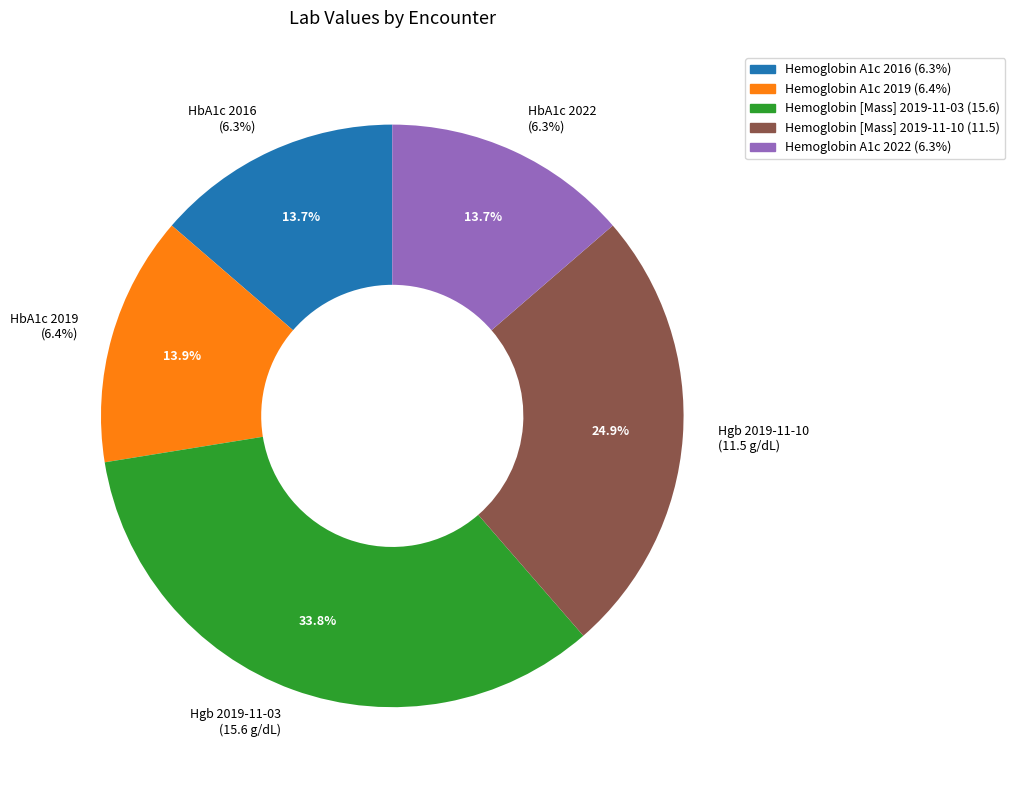

Rank the categories by value from lowest to highest.

Hemoglobin A1c 2016 (6.3%), Hemoglobin A1c 2022 (6.3%), Hemoglobin A1c 2019 (6.4%), Hemoglobin [Mass] 2019-11-10 (11.5), Hemoglobin [Mass] 2019-11-03 (15.6)